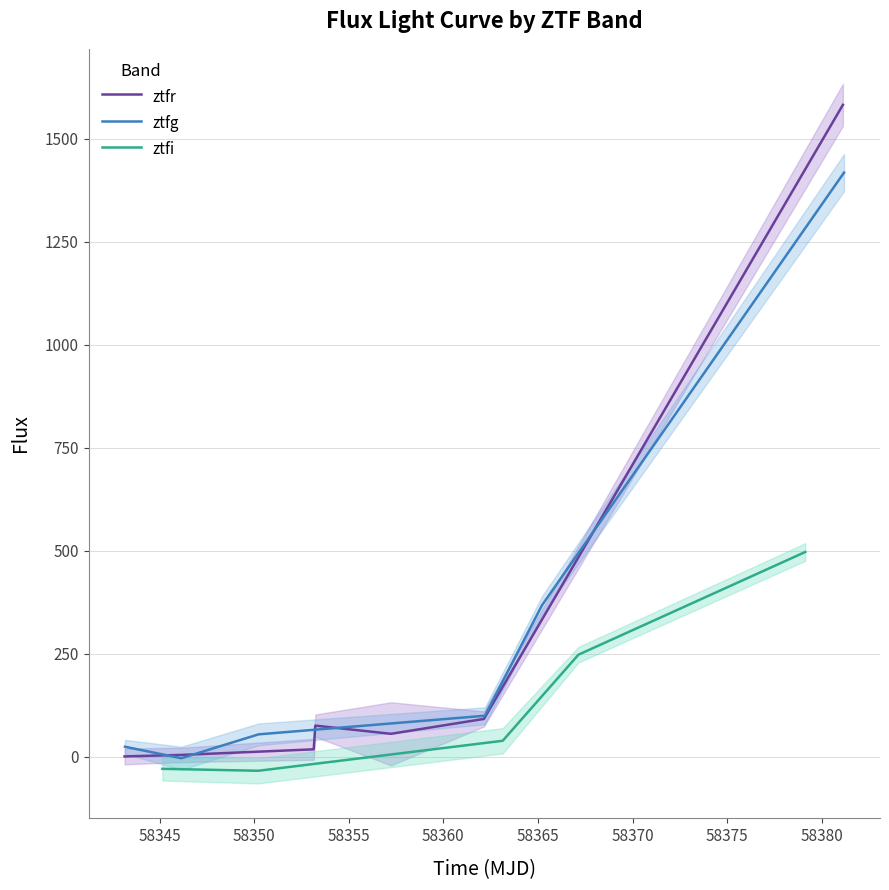

At 58345, list the series in order from largest to smallest.

ztfr, ztfg, ztfi